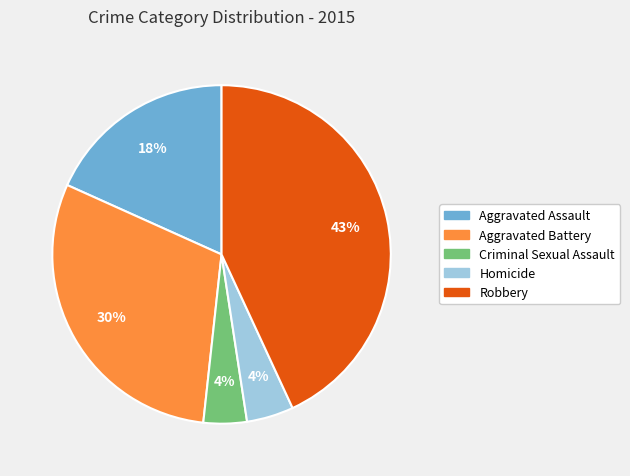

Do Aggravated Assault and Aggravated Battery together represent more than half of the pie?

No